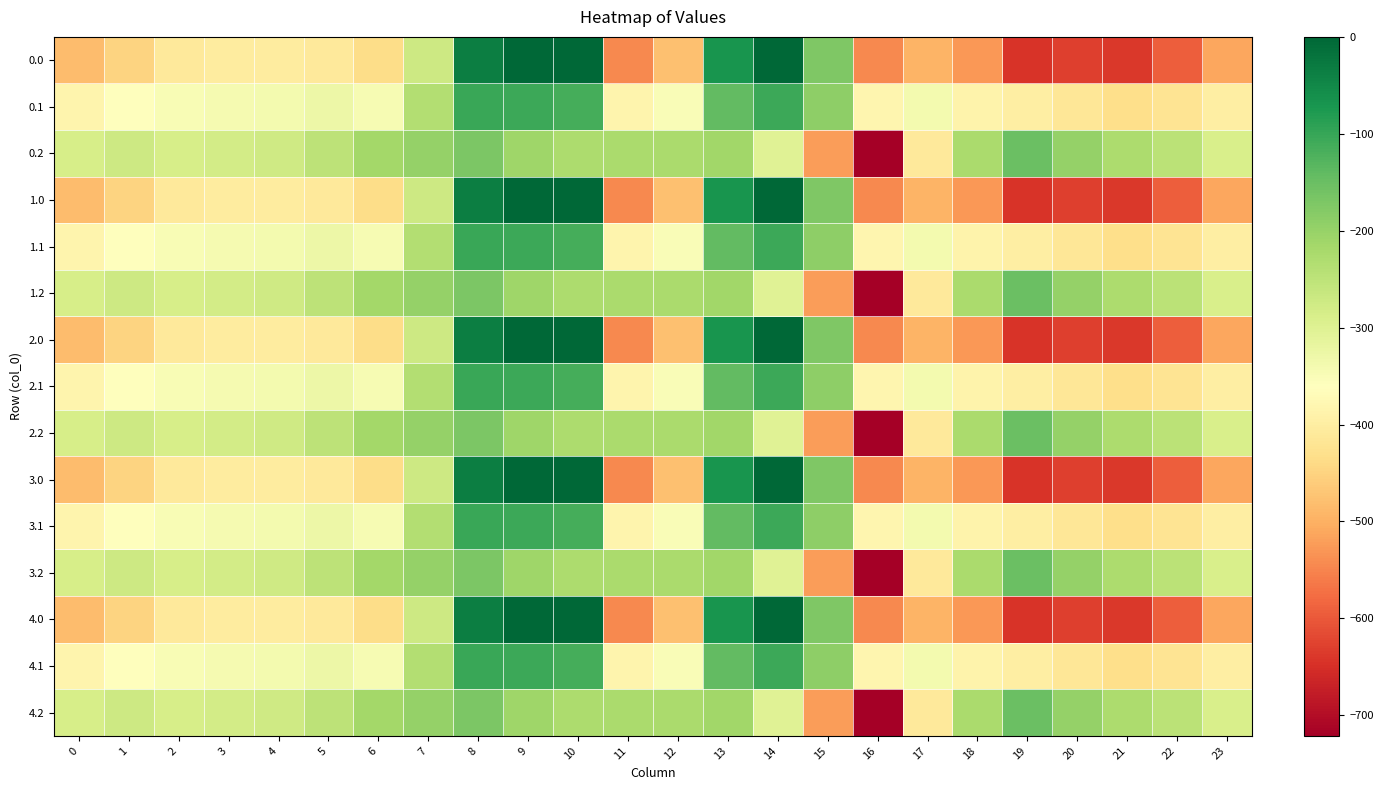

What is the spread (max minus min) of values at 6?

218.6